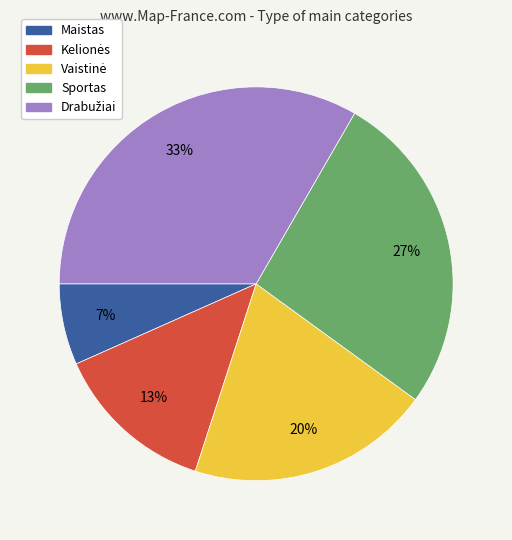

Which category has the smallest portion of the pie?

Maistas